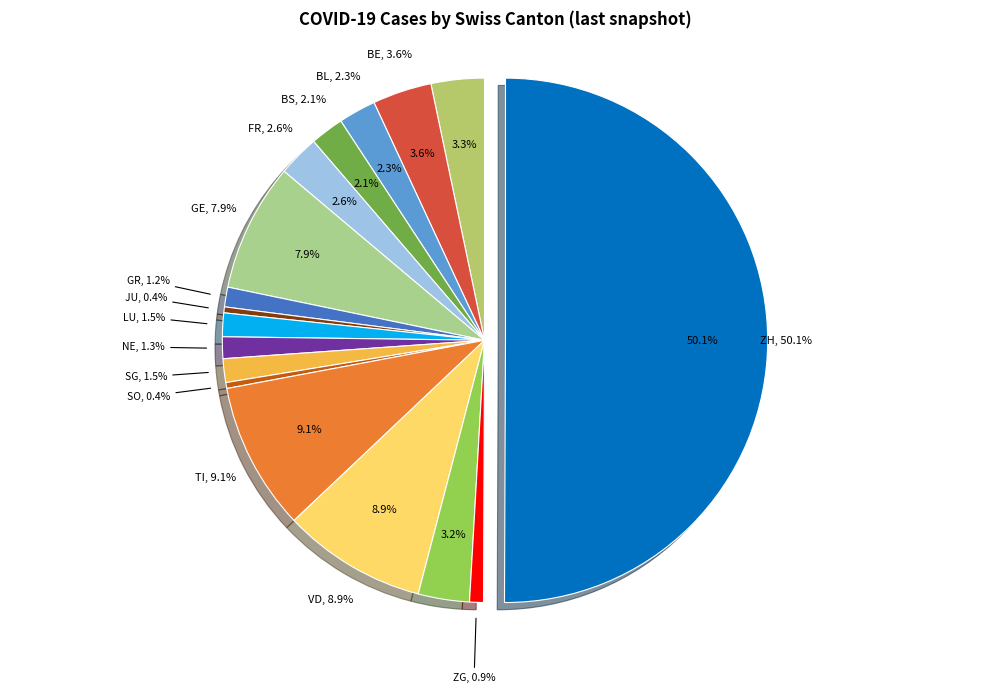

How many slices are in this pie chart?

17